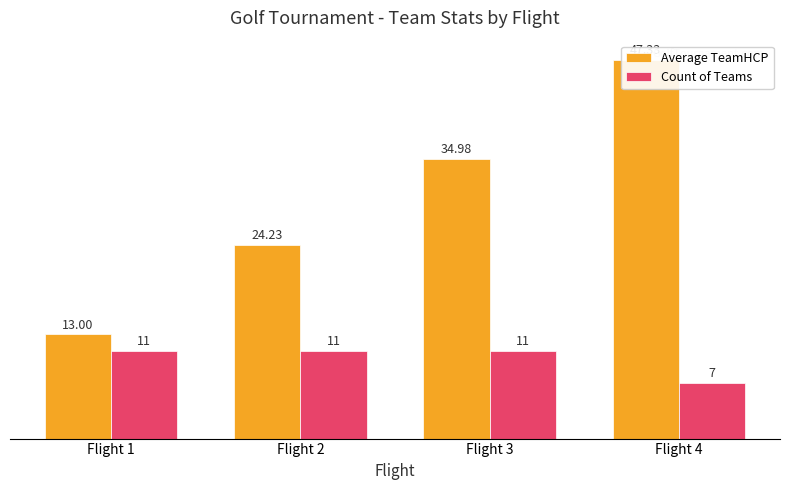

Reading right to left, list all the values displayed in this chart.

Average TeamHCP: Flight 4=47.3	Flight 3=35.0	Flight 2=24.2	Flight 1=13.0
Count of Teams: Flight 4=7.0	Flight 3=11.0	Flight 2=11.0	Flight 1=11.0